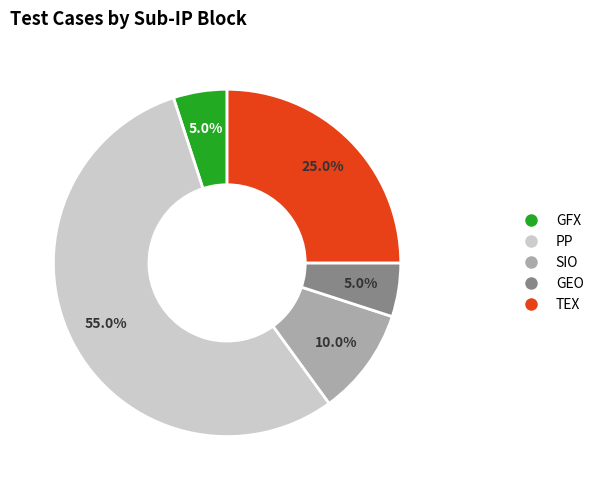

How many slices are in this pie chart?

5